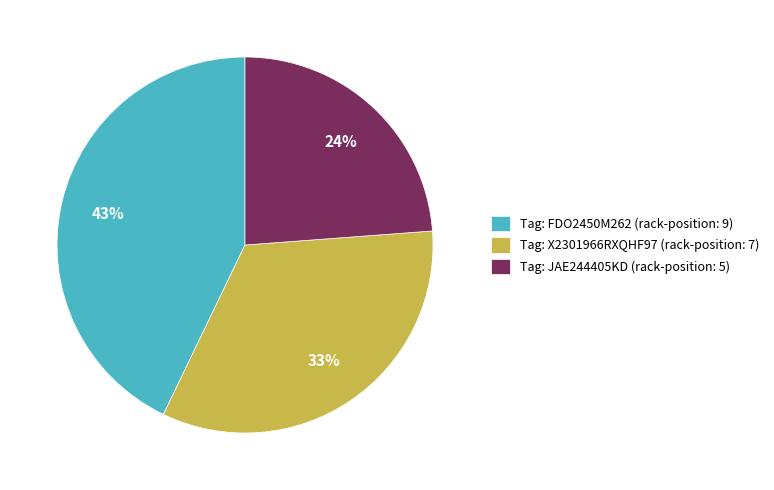

Is there a majority slice in this chart?

No